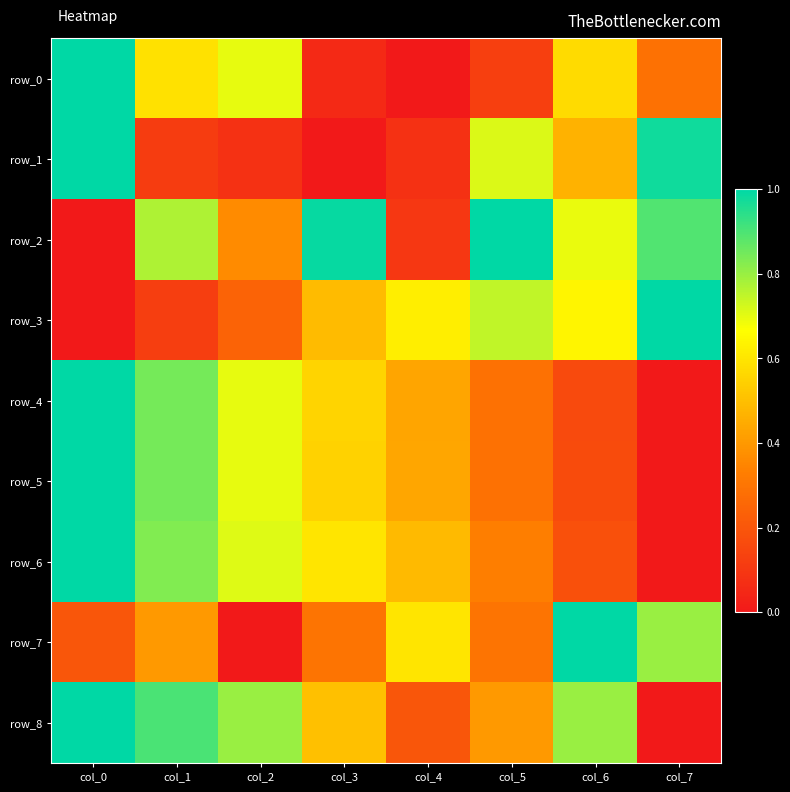

Which series changed the most between col_5 and col_7?

row_7